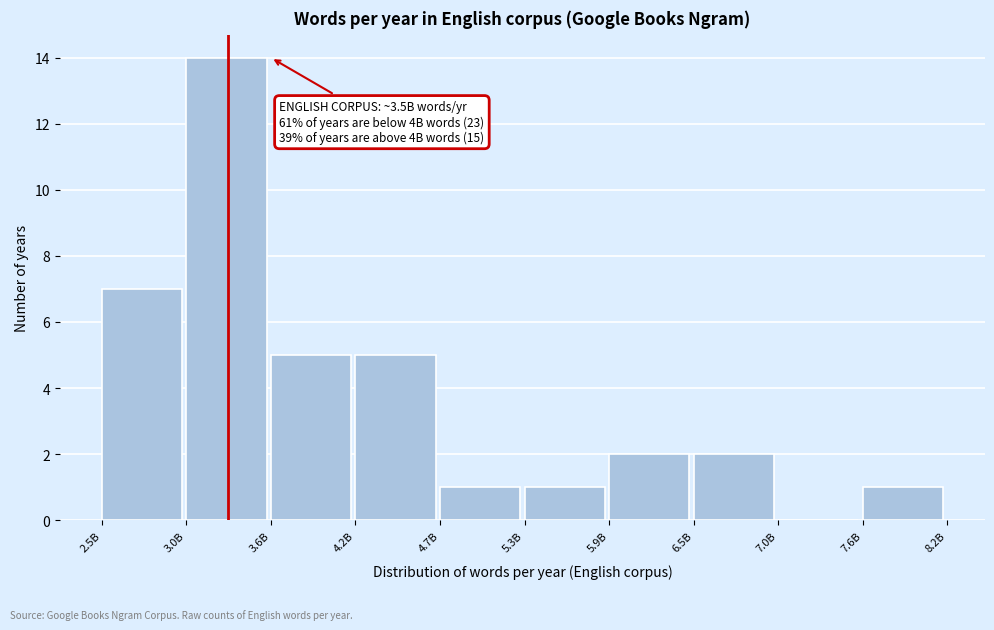

Reading right to left, transcribe all the data shown in this chart.

7.6B=1	7.0B=0	6.5B=2	5.9B=2	5.3B=1	4.7B=1	4.2B=5	3.6B=5	3.0B=14	2.5B=7